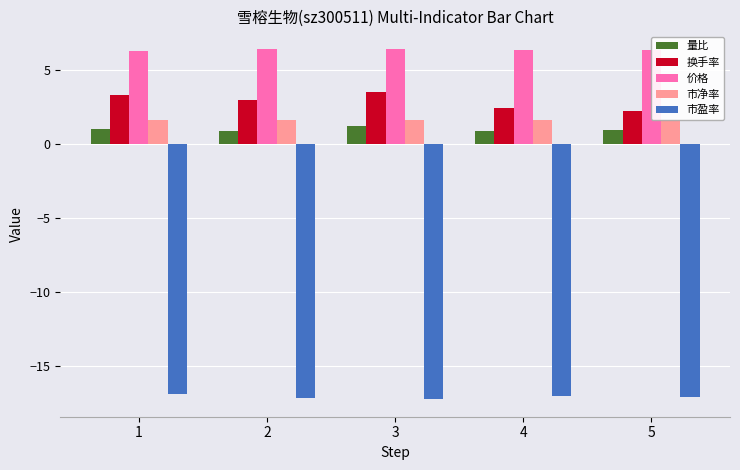

How many bars are there in total?

25